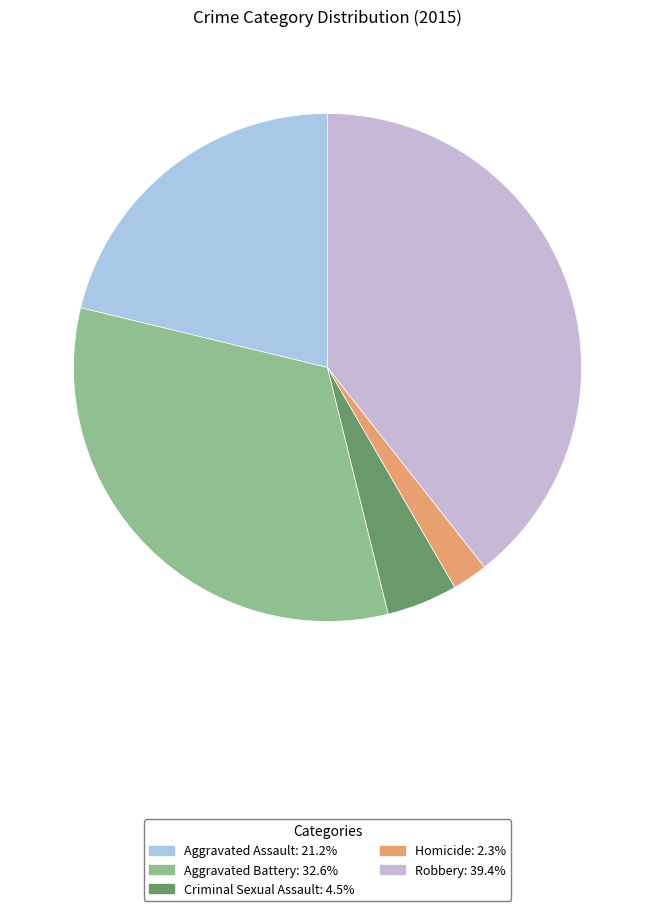

What percentage is the Aggravated Assault slice, to the nearest percent?

21%